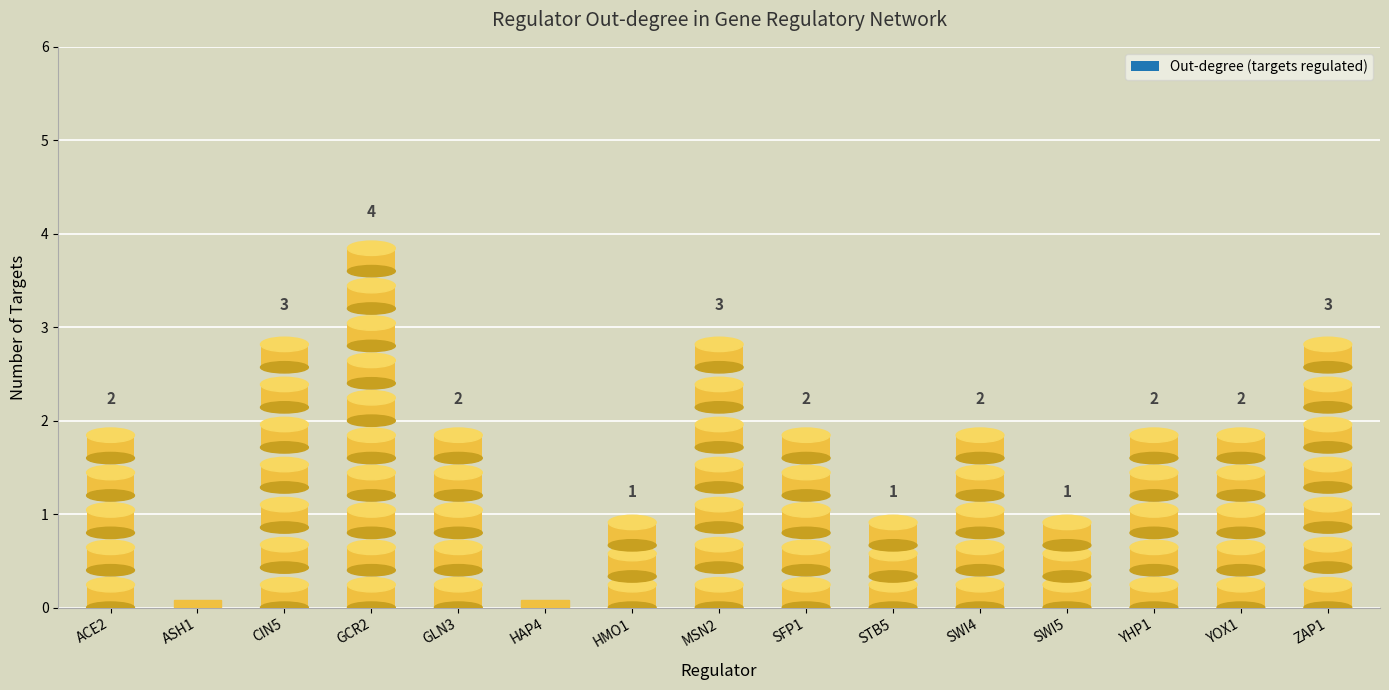

Approximately how many times larger is the value at YOX1 compared to CIN5?

0.7